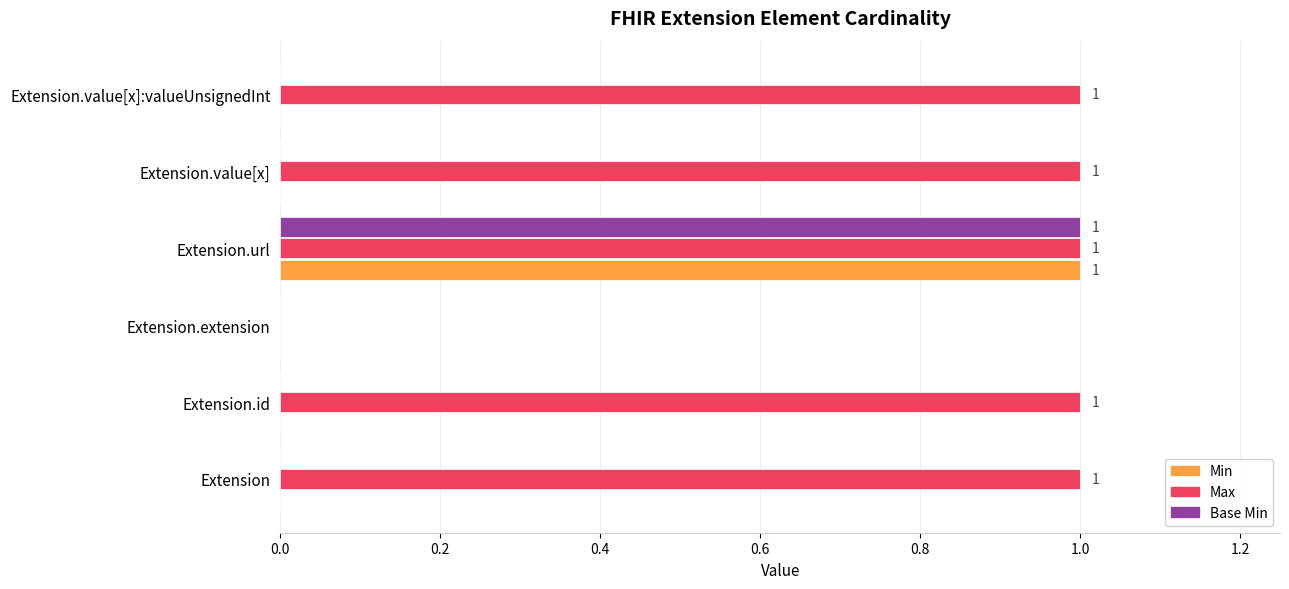

The value of Max at Extension is 1. True or false?

True